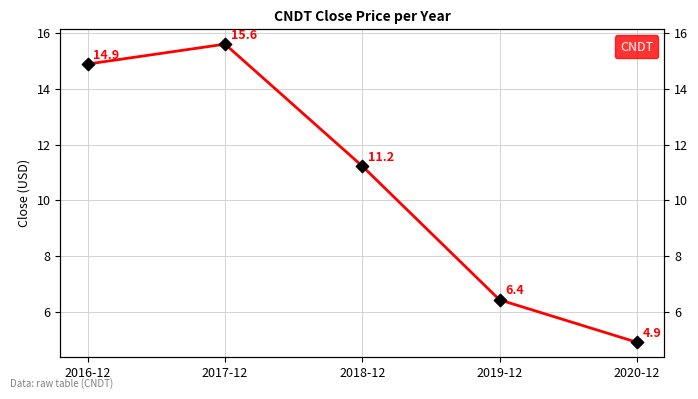

What is the change in value from 2017-12 to 2020-12?

-10.7